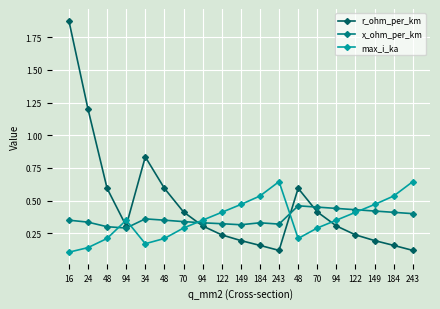

Does the chart have visible grid lines?

Yes